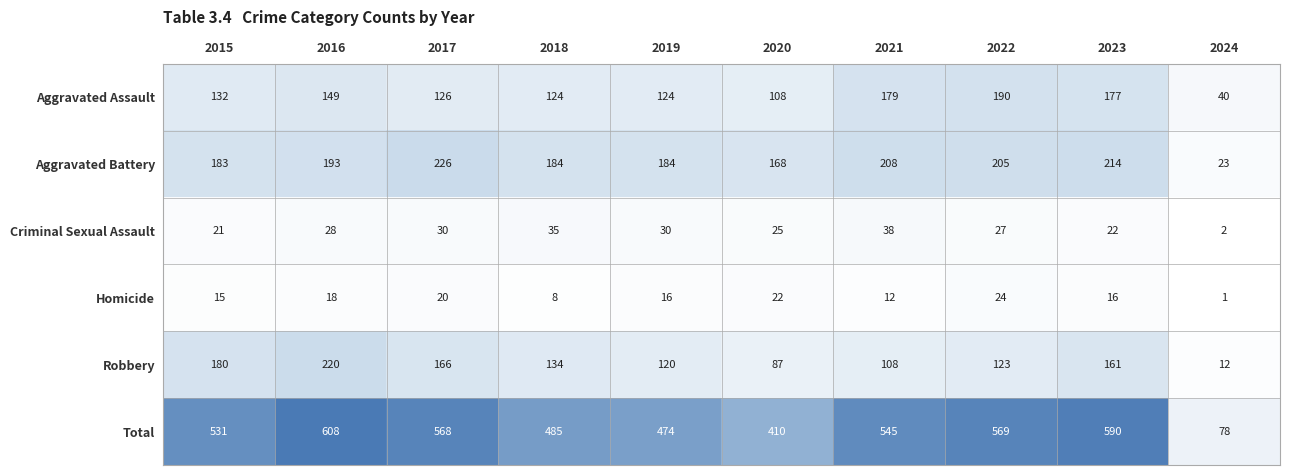

What is the difference between the highest and lowest values at 2023?

574